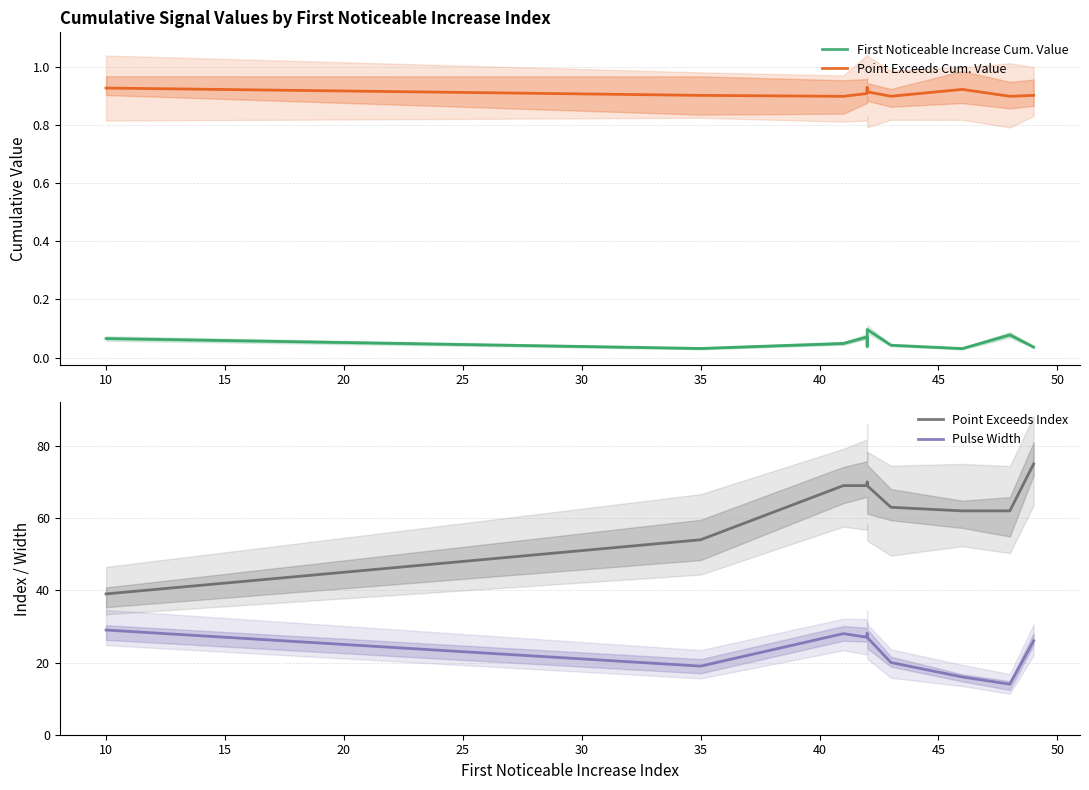

Which series changed the most between 10 and 35?

Point Exceeds Index